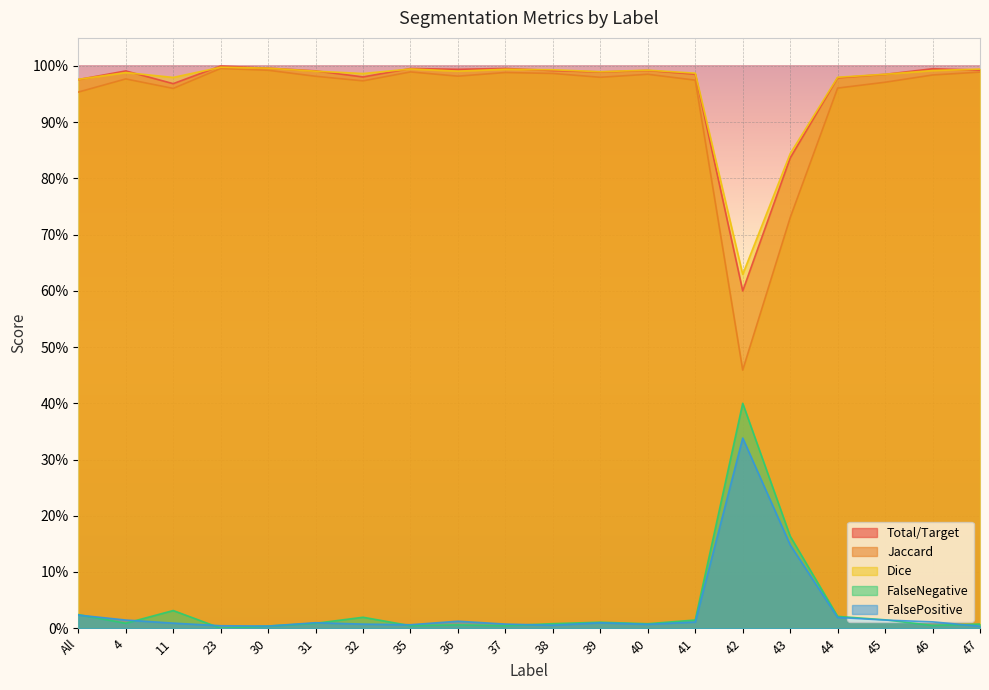

True or false: Jaccard and FalseNegative intersect in this chart.

False